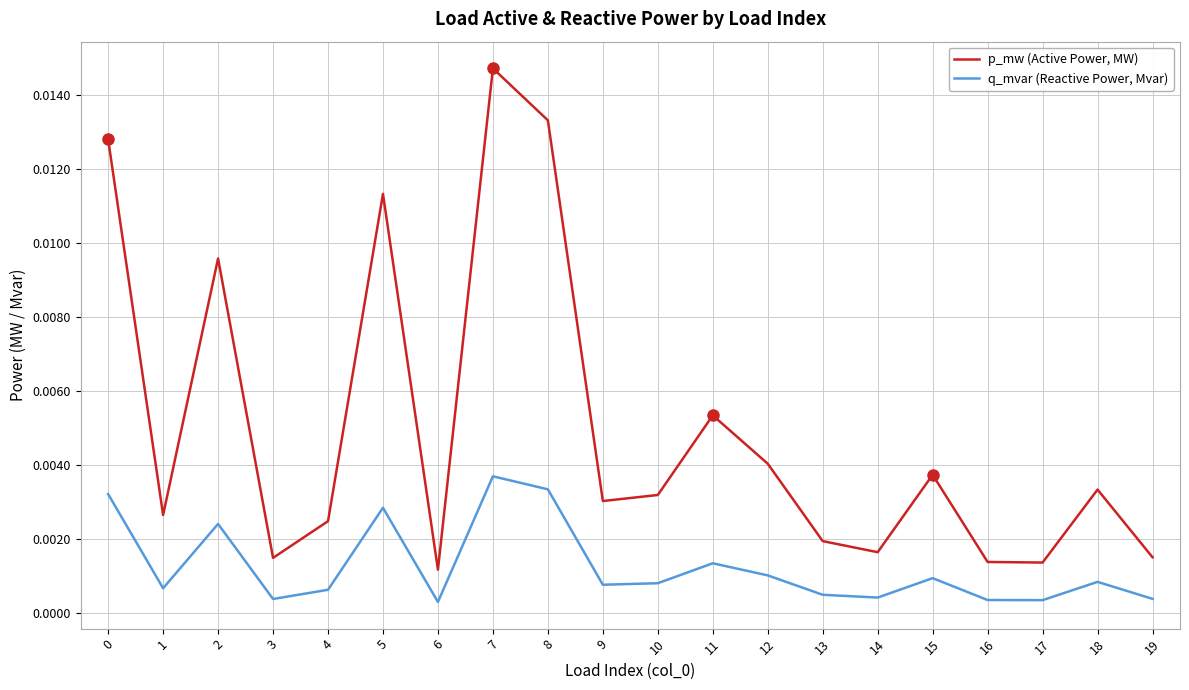

How many interior local peaks does the q_mvar (Reactive Power, Mvar) series have?

6